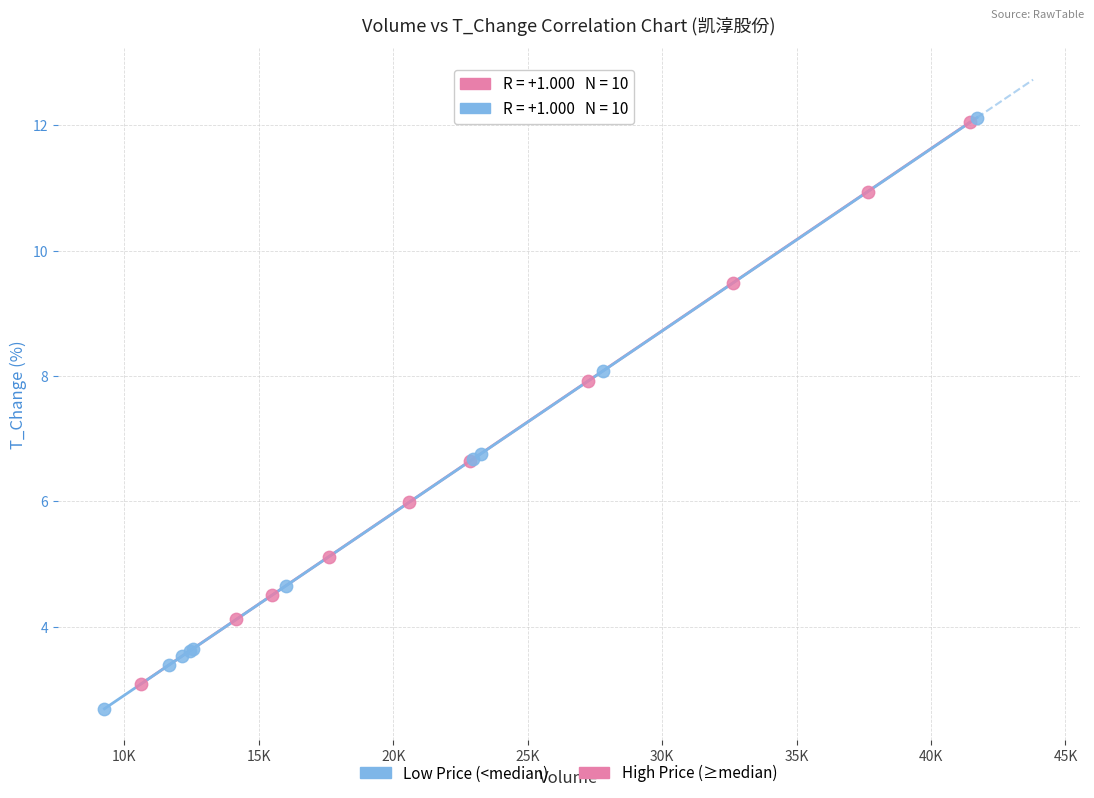

Which series has the widest spread of Y values?

Low Price (<median)